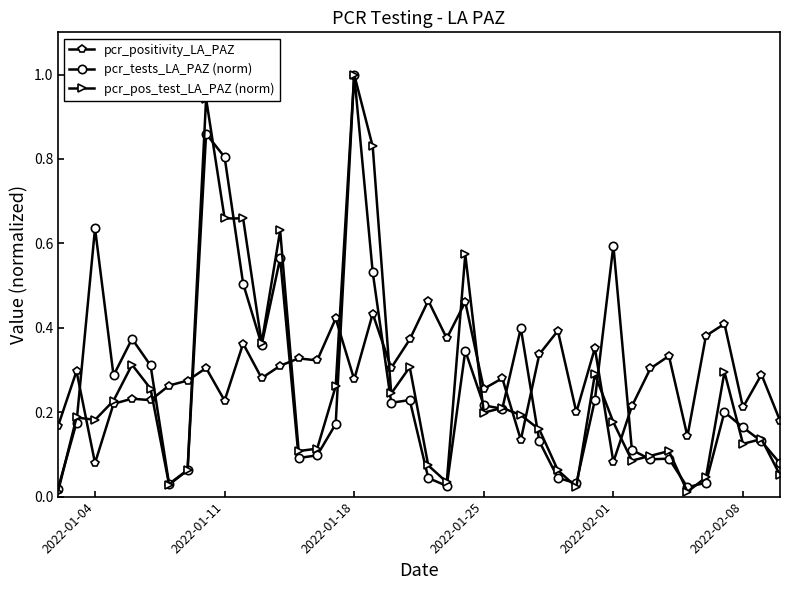

At how many categories does at least one series exceed 0?

40